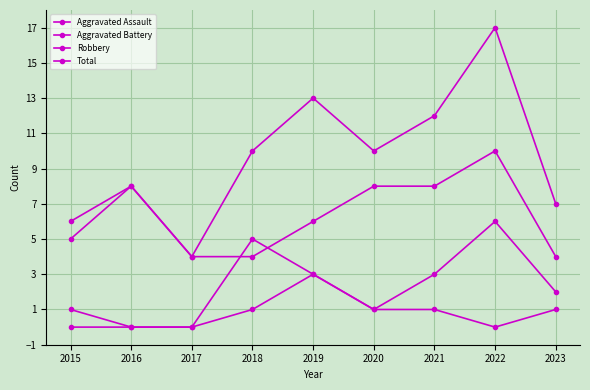

What is the total value across all series at 2022?

33